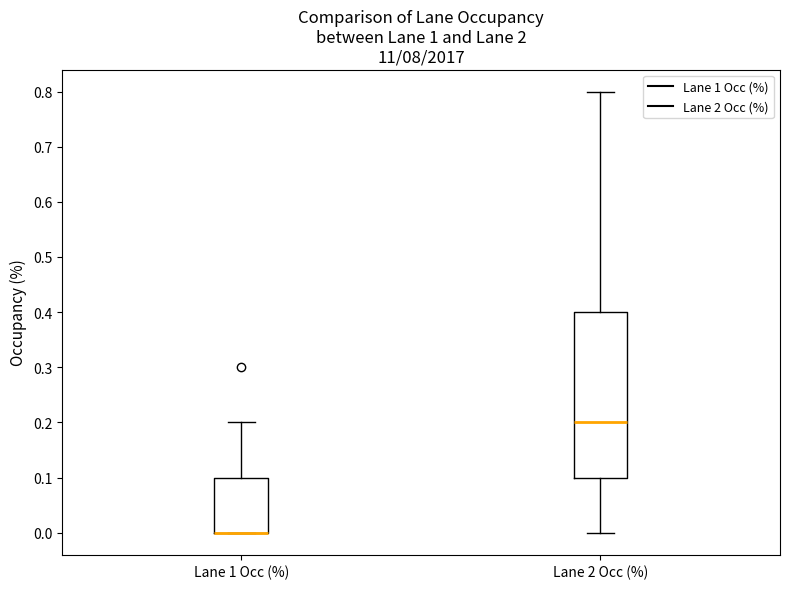

Where does the lower whisker of the box for Lane 2 Occ (%) end on the y-axis? The values are not printed on the chart, so give them approximately, as read against the axis.

0.0